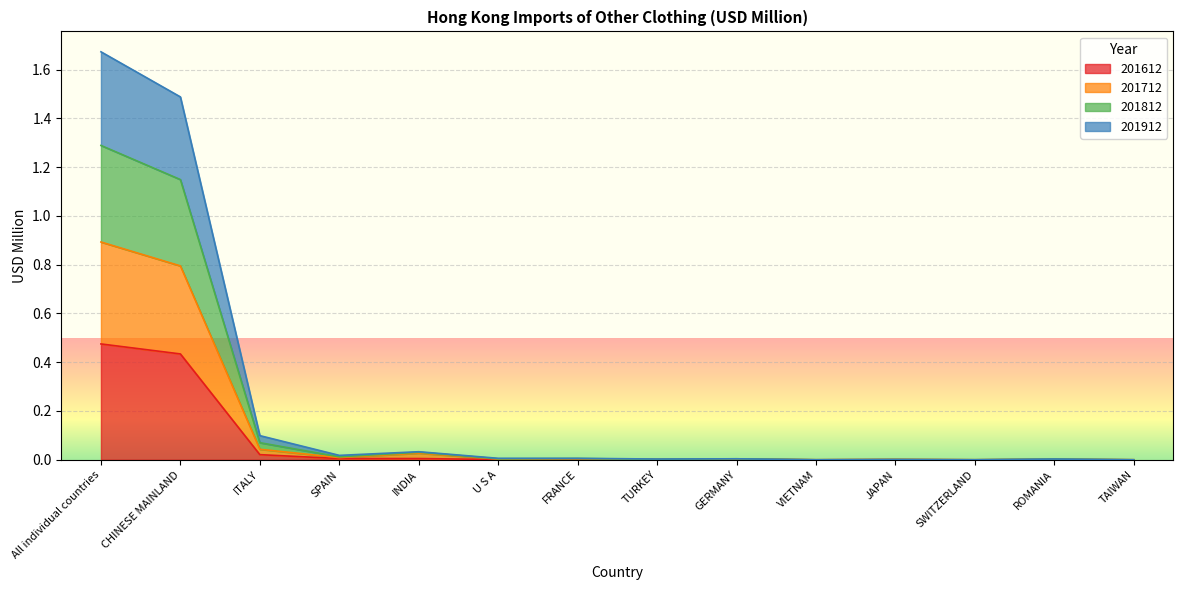

Does the chart display data point markers on the line(s)?

No